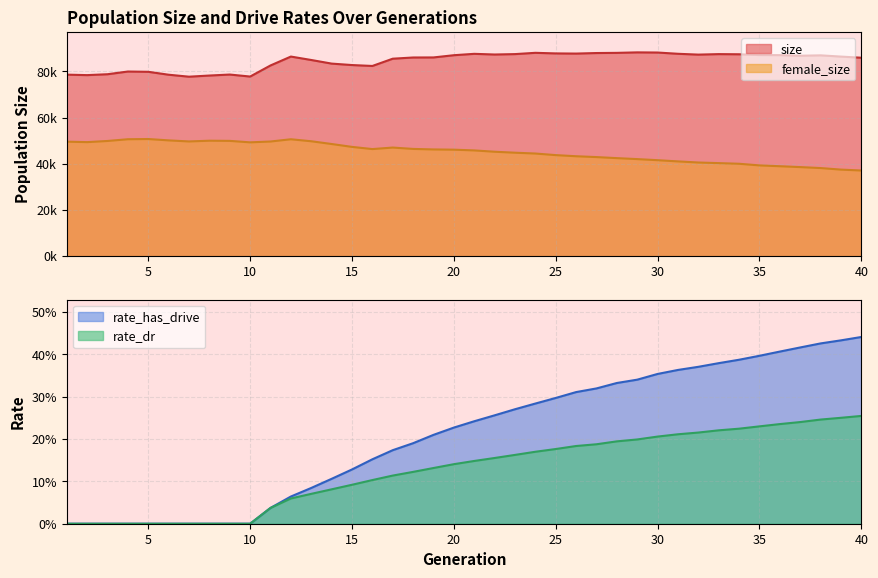

Reading right to left, list all the values displayed in this chart.

size: 40=85881.0	39=86376.0	38=86916.0	37=86748.0	36=87012.0	35=87050.0	34=87380.0	33=87446.0	32=87229.0	31=87589.0	30=88133.0	29=88200.0	28=87990.0	27=87913.0	26=87679.0	25=87750.0	24=88005.0	23=87451.0	22=87275.0	21=87569.0	20=86971.0	19=86008.0	18=85984.0	17=85462.0	16=82317.0	15=82711.0	14=83340.0	13=84901.0	12=86385.0	11=82536.0	10=77735.0	9=78602.0	8=78172.0	7=77671.0	6=78525.0	5=79787.0	4=79909.0	3=78737.0	2=78351.0	1=78559.0
female_size: 40=37051.0	39=37441.0	38=38115.0	37=38530.0	36=38906.0	35=39264.0	34=39971.0	33=40250.0	32=40514.0	31=40998.0	30=41517.0	29=41990.0	28=42409.0	27=42863.0	26=43228.0	25=43717.0	24=44404.0	23=44759.0	22=45180.0	21=45751.0	20=46073.0	19=46177.0	18=46397.0	17=46987.0	16=46331.0	15=47276.0	14=48525.0	13=49716.0	12=50580.0	11=49609.0	10=49244.0	9=49881.0	8=49956.0	7=49636.0	6=50095.0	5=50682.0	4=50593.0	3=49841.0	2=49340.0	1=49540.0
rate_dr: 40=0.3	39=0.3	38=0.2	37=0.2	36=0.2	35=0.2	34=0.2	33=0.2	32=0.2	31=0.2	30=0.2	29=0.2	28=0.2	27=0.2	26=0.2	25=0.2	24=0.2	23=0.2	22=0.2	21=0.1	20=0.1	19=0.1	18=0.1	17=0.1	16=0.1	15=0.1	14=0.1	13=0.1	12=0.1	11=0.0	10=0.0	9=0.0	8=0.0	7=0.0	6=0.0	5=0.0	4=0.0	3=0.0	2=0.0	1=0.0
rate_has_drive: 40=0.4	39=0.4	38=0.4	37=0.4	36=0.4	35=0.4	34=0.4	33=0.4	32=0.4	31=0.4	30=0.4	29=0.3	28=0.3	27=0.3	26=0.3	25=0.3	24=0.3	23=0.3	22=0.3	21=0.2	20=0.2	19=0.2	18=0.2	17=0.2	16=0.2	15=0.1	14=0.1	13=0.1	12=0.1	11=0.0	10=0.0	9=0.0	8=0.0	7=0.0	6=0.0	5=0.0	4=0.0	3=0.0	2=0.0	1=0.0